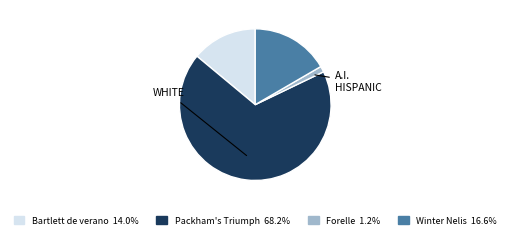

Between Forelle and Packham's Triumph, which is larger?

Packham's Triumph